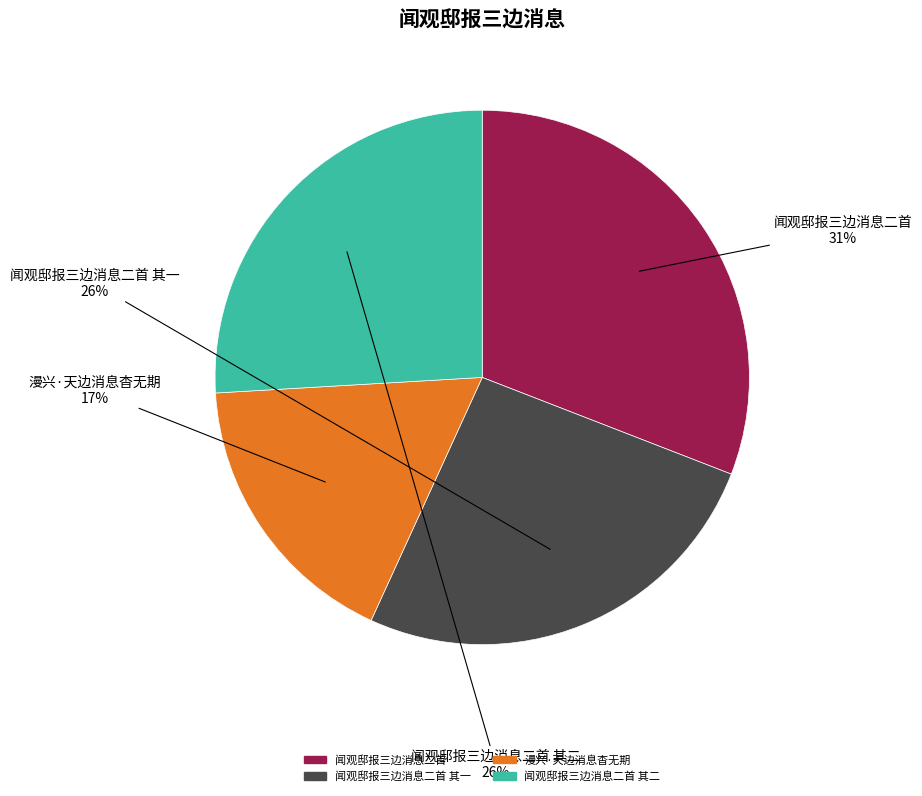

To the nearest percent, what is the average slice percentage?

25%